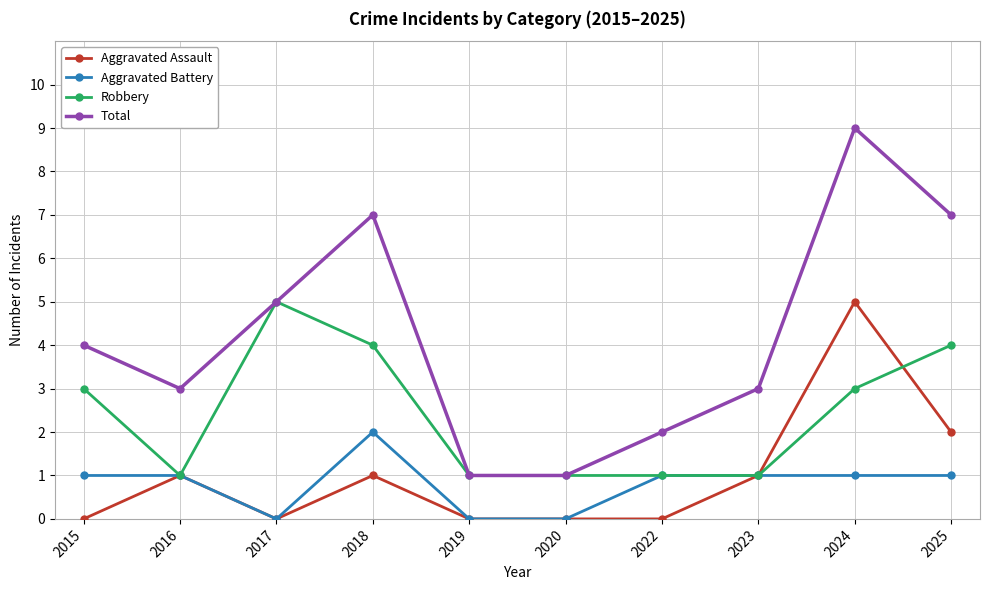

Count the Robbery values in the range 1 to 4.

9